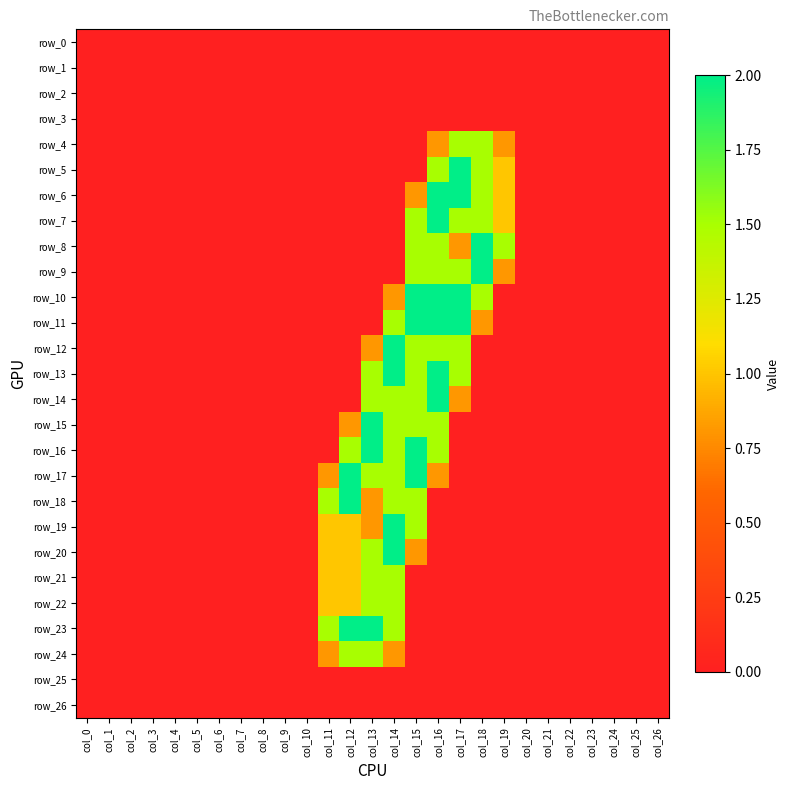

At how many categories does at least one series exceed 1?

9